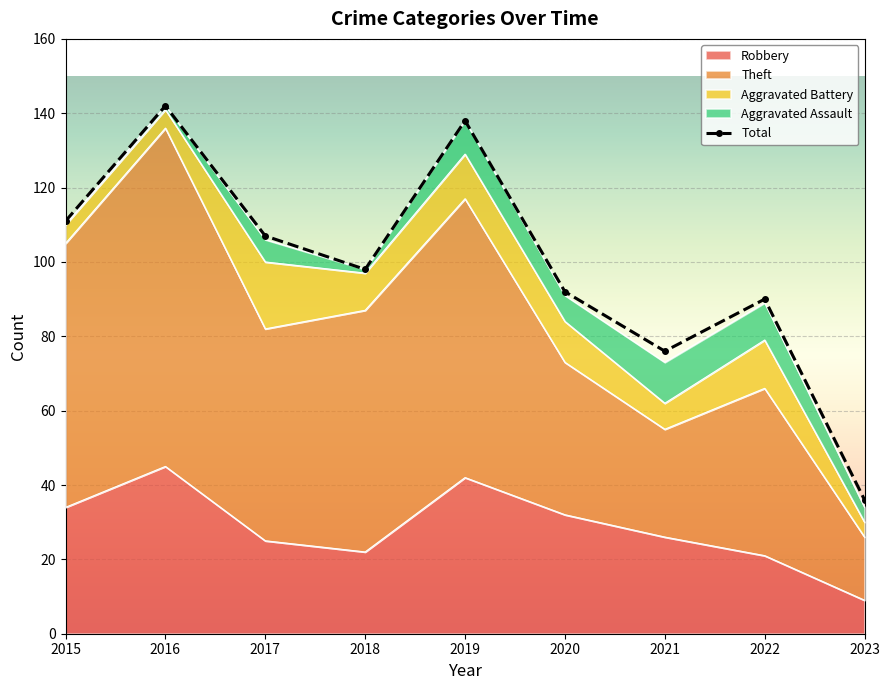

In Theft, how many points are higher than both neighbors (excluding endpoints)?

3